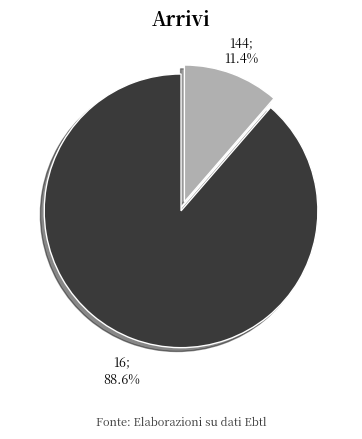

Is there a majority slice in this chart?

Yes